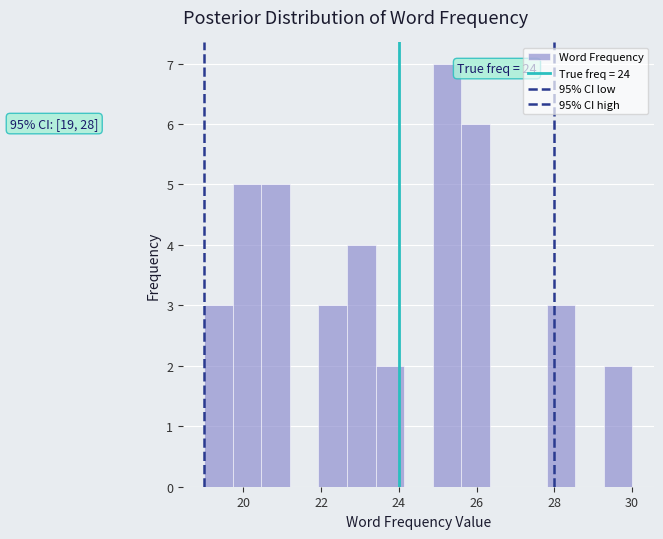

Around what value on the x-axis is the tallest bar? Give the approximate position of its centre, as read against the axis.

25.2